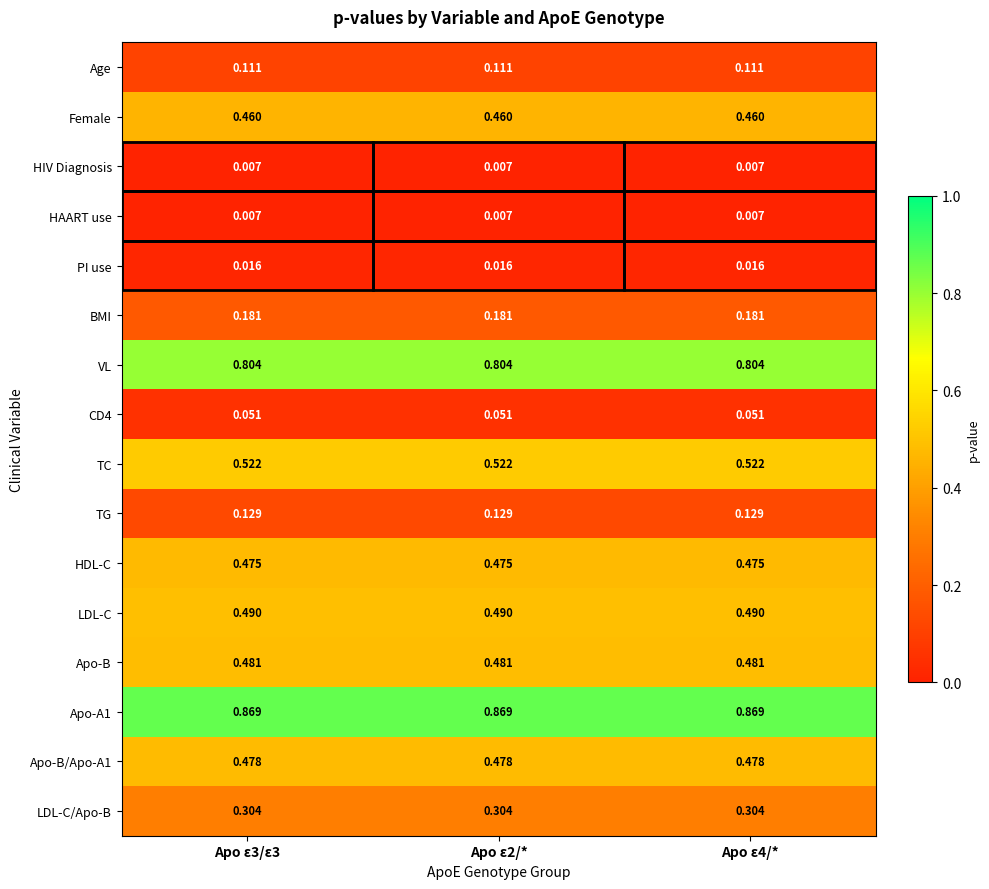

Which series has the largest total across all categories?

Apo-A1